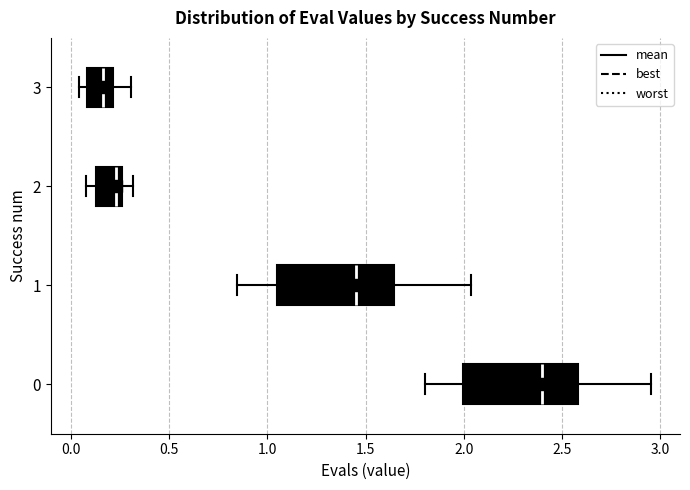

Reading bottom to top, read every box against the x-axis: the position of its median line, the range the box covers, and the ends of its whiskers. The values are not printed on the chart, so give them approximately, as read against the axis.

0: median 2.40, box 2.00 to 2.60, whiskers 1.80 to 2.95
1: median 1.45, box 1.05 to 1.65, whiskers 0.85 to 2.05
2: median 0.25 (just left of the box's right edge), box 0.15 to 0.25, whiskers 0.10 to 0.30
3: median 0.15, box 0.10 to 0.20, whiskers 0.05 to 0.30